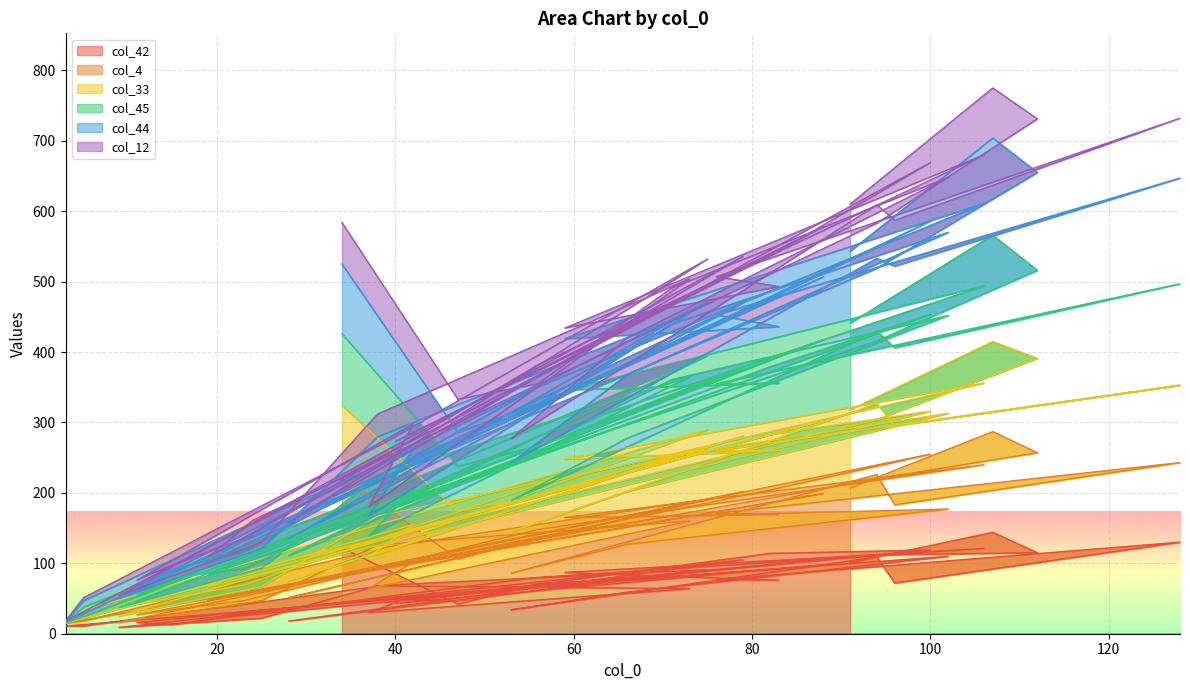

True or false: col_42 and col_45 intersect in this chart.

False